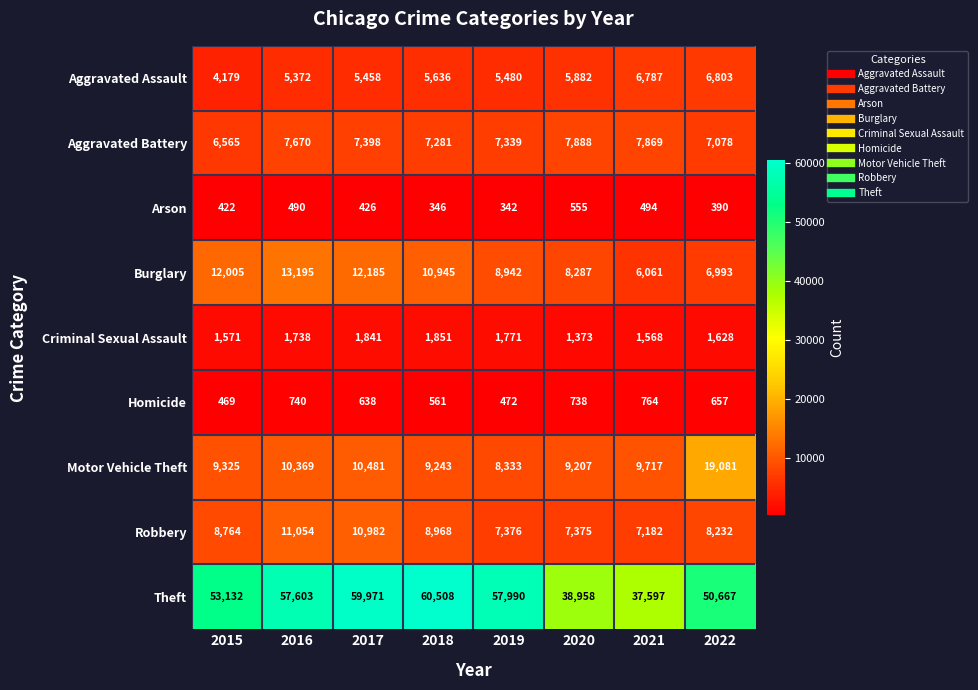

Is it true that Motor Vehicle Theft equals 8333 at 2019?

True